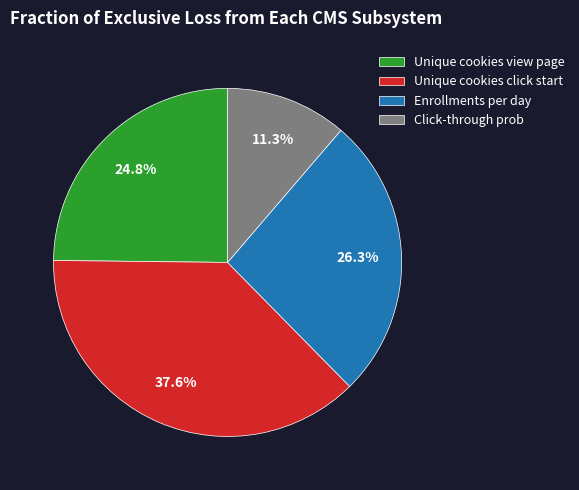

To the nearest percent, what is the difference between the largest and smallest slice percentages?

26%